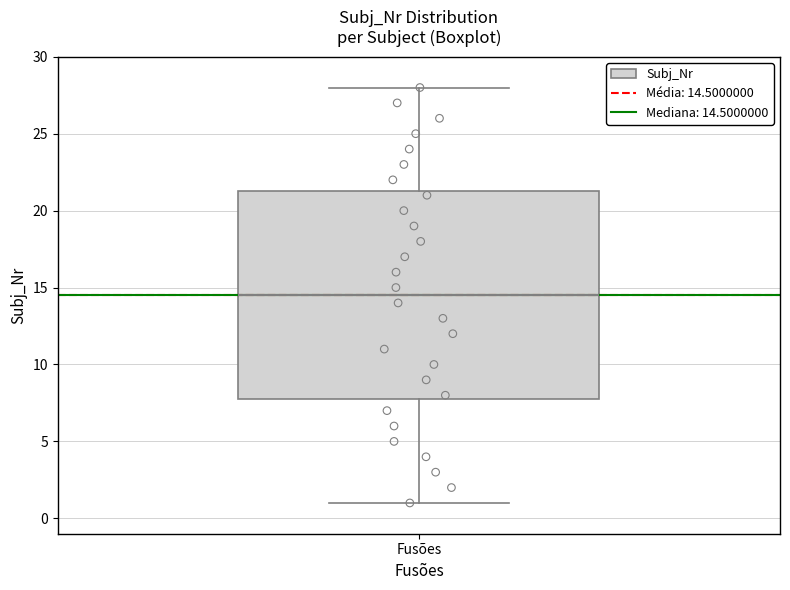

Read this box plot against the y-axis: the position of the median line, the range covered by the box, and the ends of both whiskers. The values are not printed on the chart, so give them approximately, as read against the axis.

median 14.5, box 8.0 to 21.5, whiskers 1.0 to 28.0